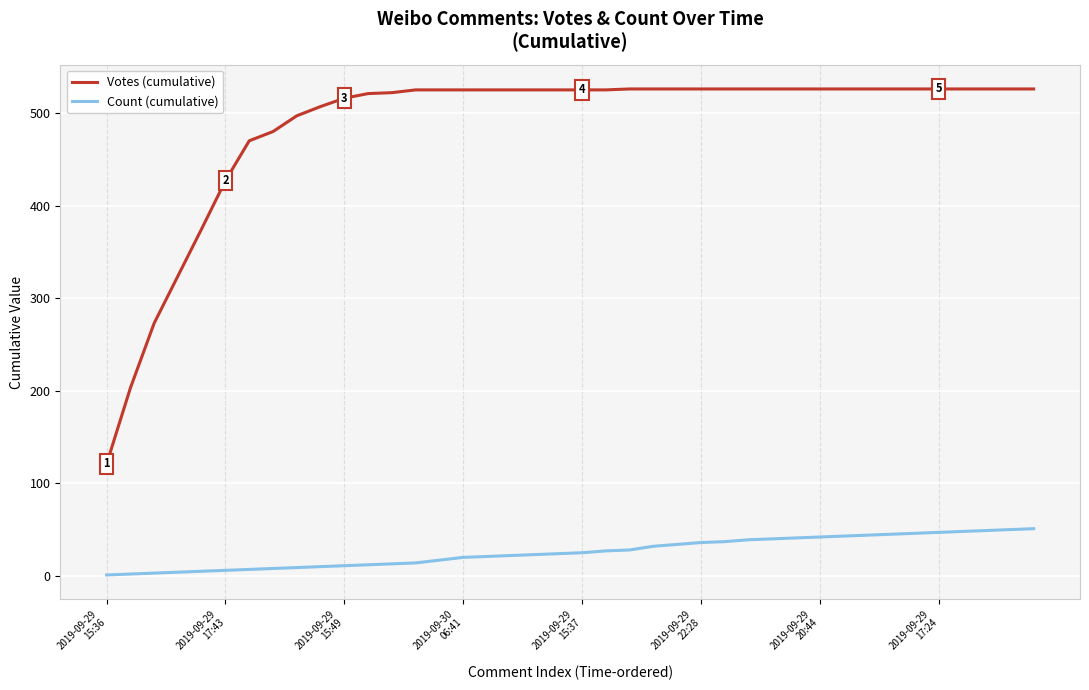

Which series has the largest total across all categories?

Votes (cumulative)